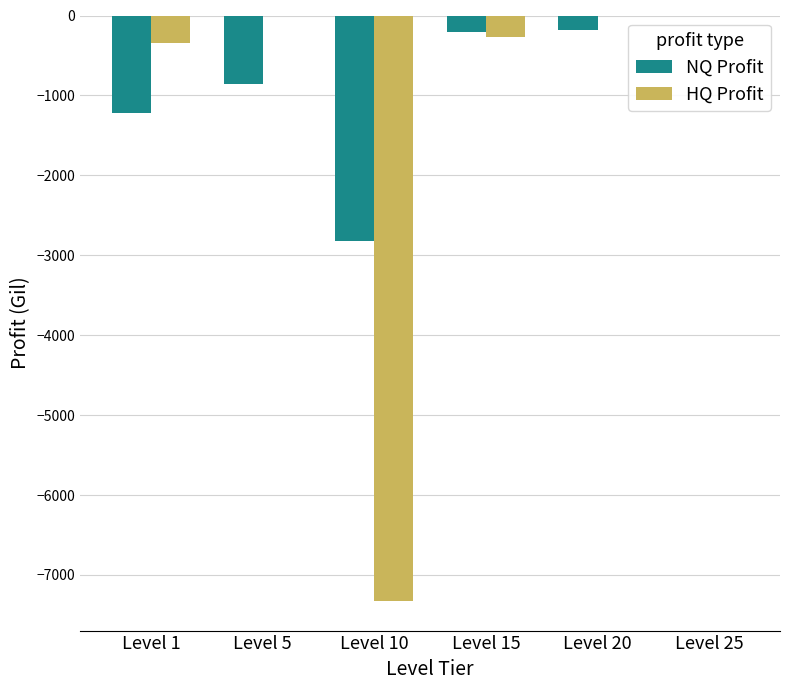

At which label does NQ Profit first exceed -207?

Level 20